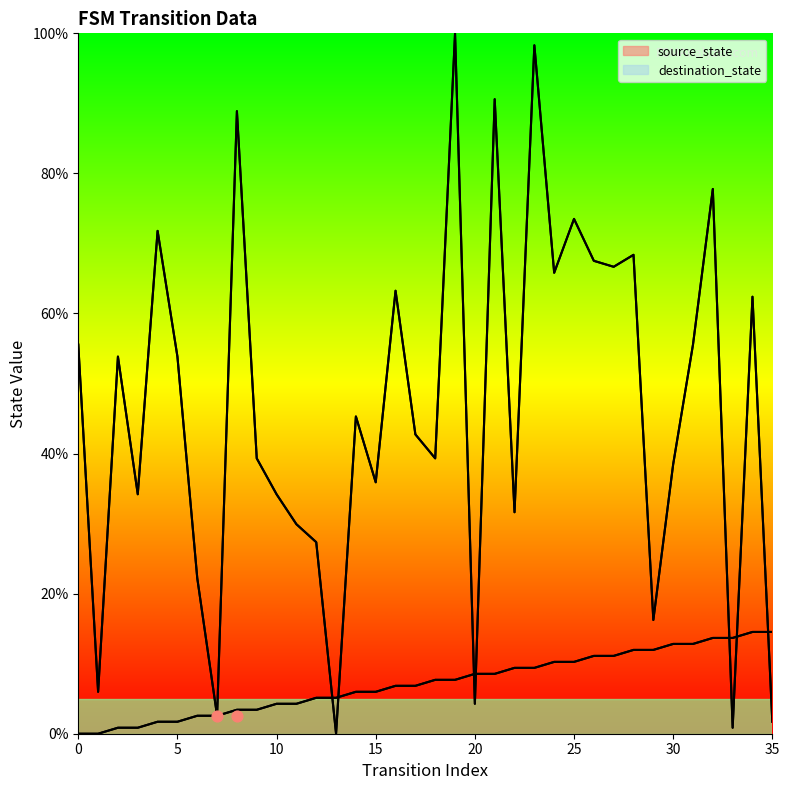

Which series contains the highest Y value?

destination_state